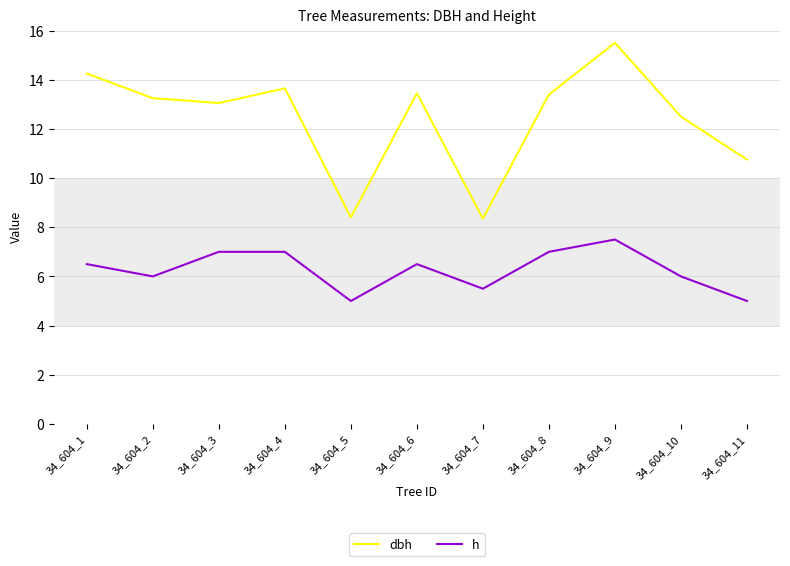

Where is the first local minimum for dbh?

34_604_3